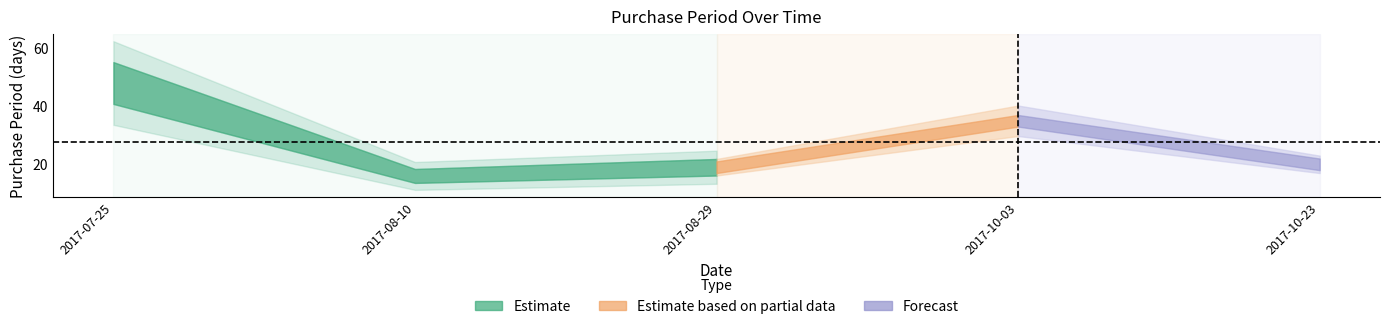

What value does the data have at 2017-10-03, to the nearest 5?

35